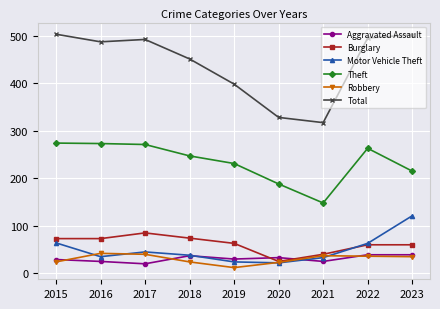

What is the smallest value displayed?

12